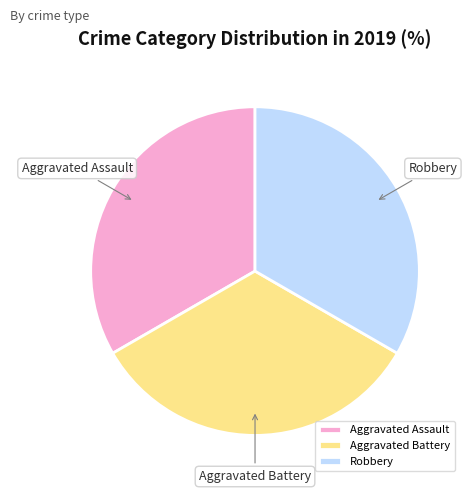

Is the sum of Aggravated Battery and Aggravated Assault greater than half?

Yes